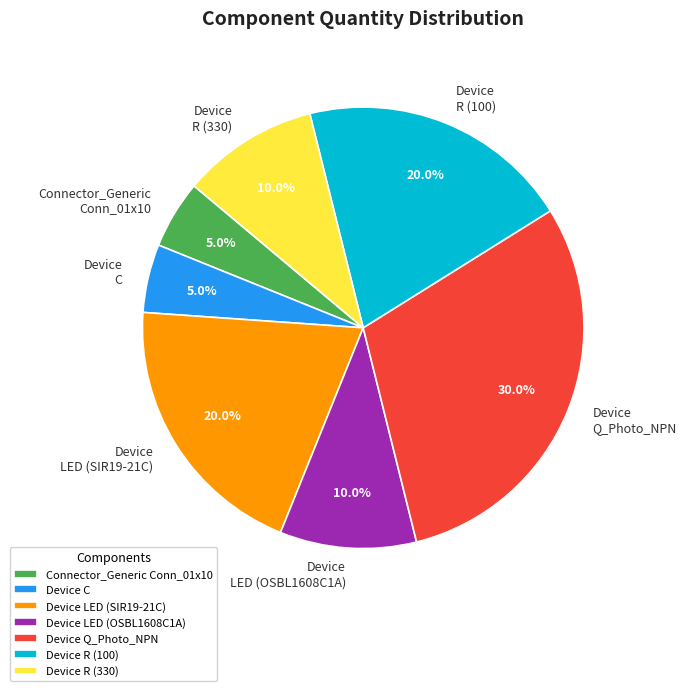

Is there any slice that represents more than half of the pie?

No